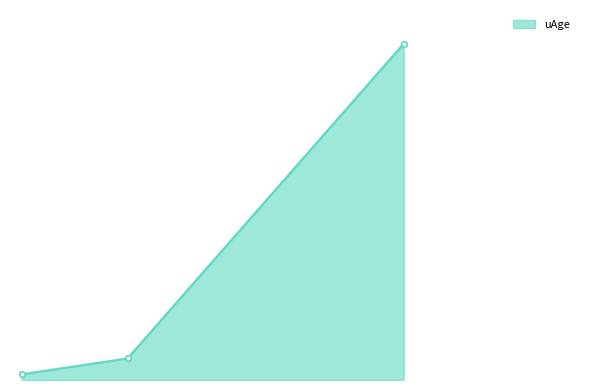

Is this an area chart (filled region under the line)?

Yes